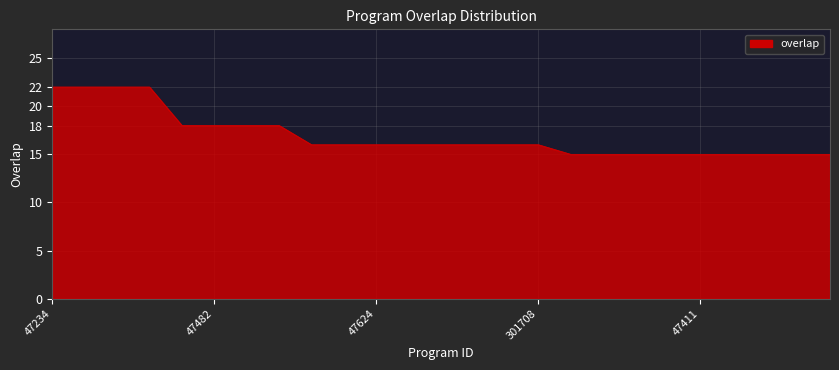

What is the minimum value shown in the chart?

15